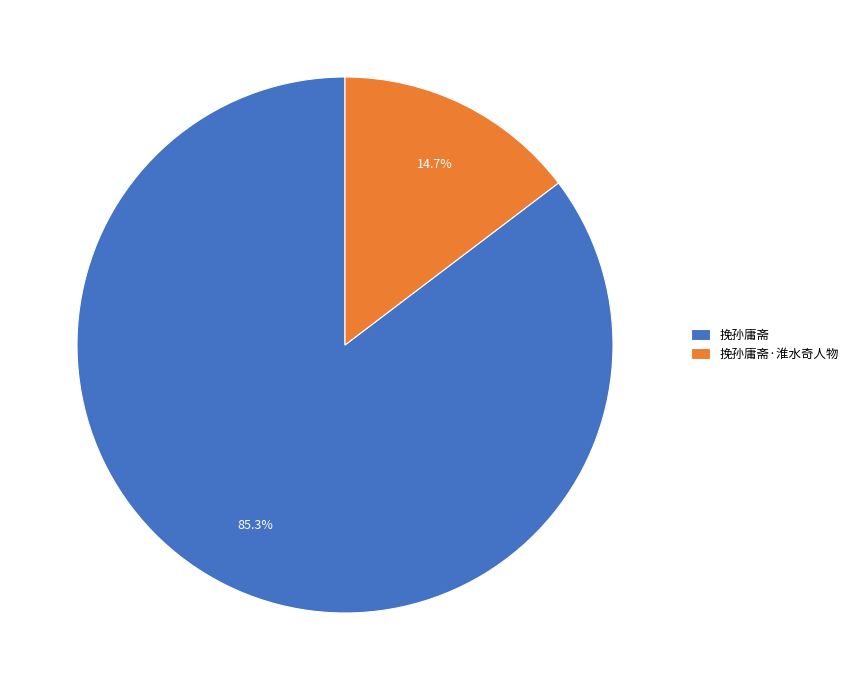

Do 挽孙庸斋 and 挽孙庸斋·淮水奇人物 together represent more than half of the pie?

Yes